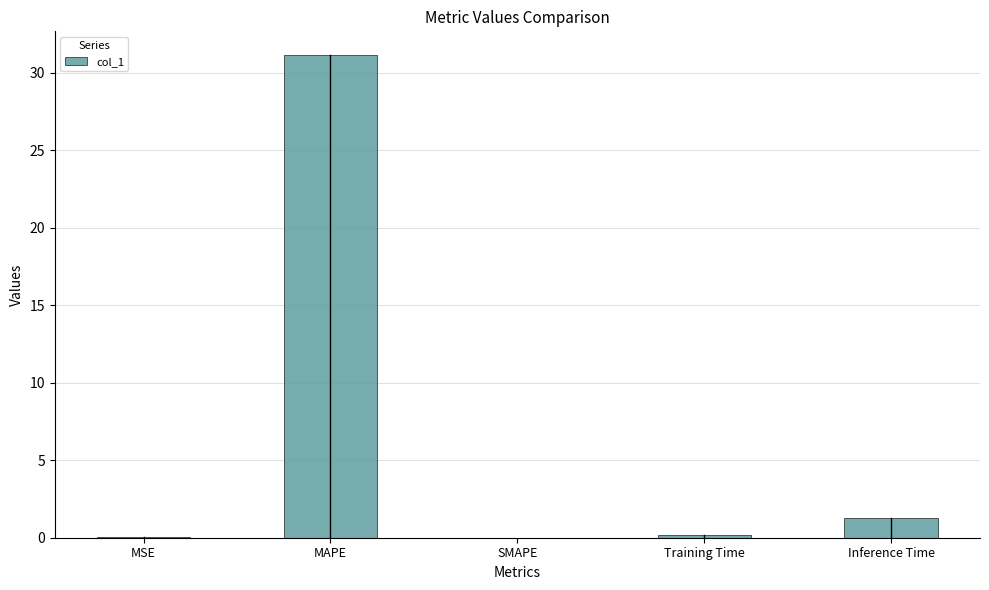

What is the sum of the values at Inference Time and MAPE?

32.4